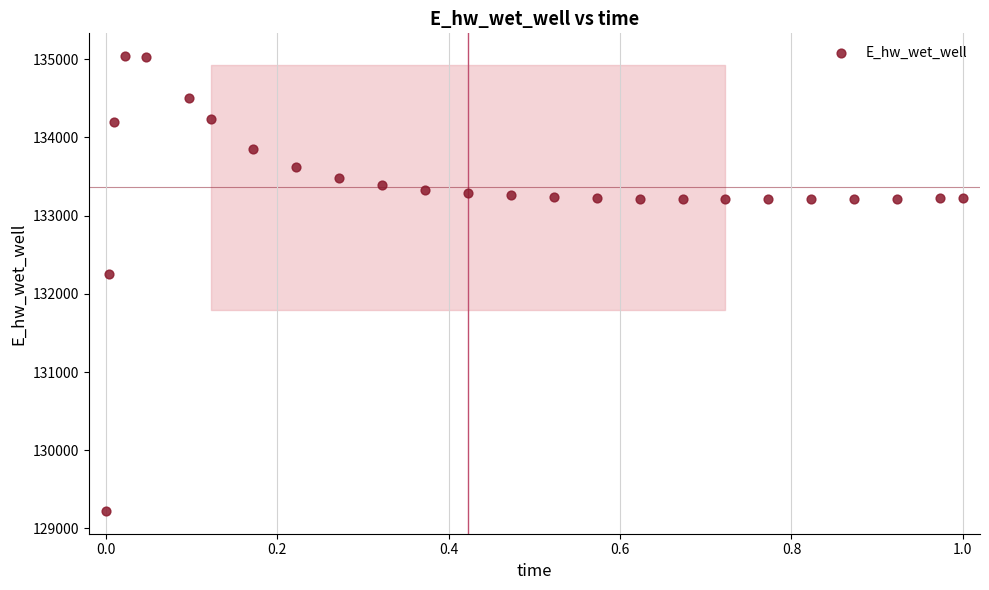

What is the range of Y values (max minus min)?

5816.1